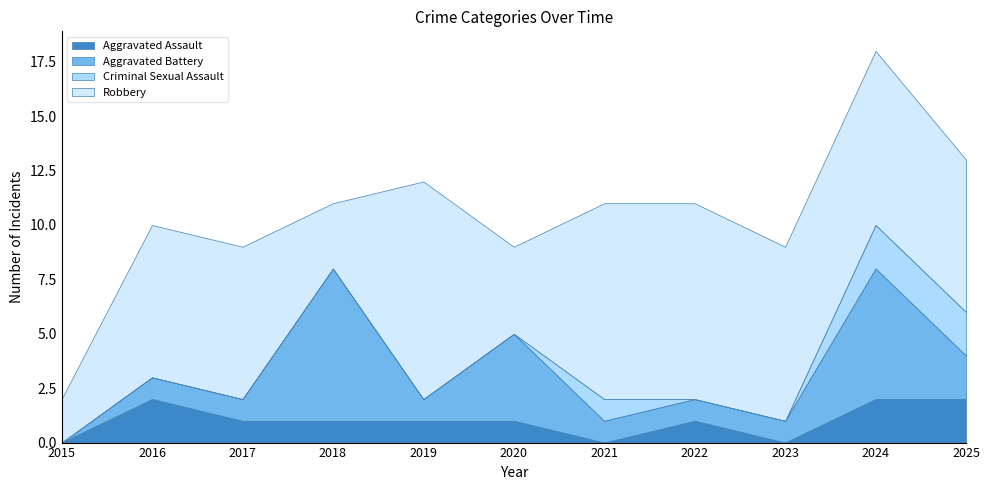

What are all the series names shown in the legend?

Aggravated Assault, Aggravated Battery, Criminal Sexual Assault, Robbery